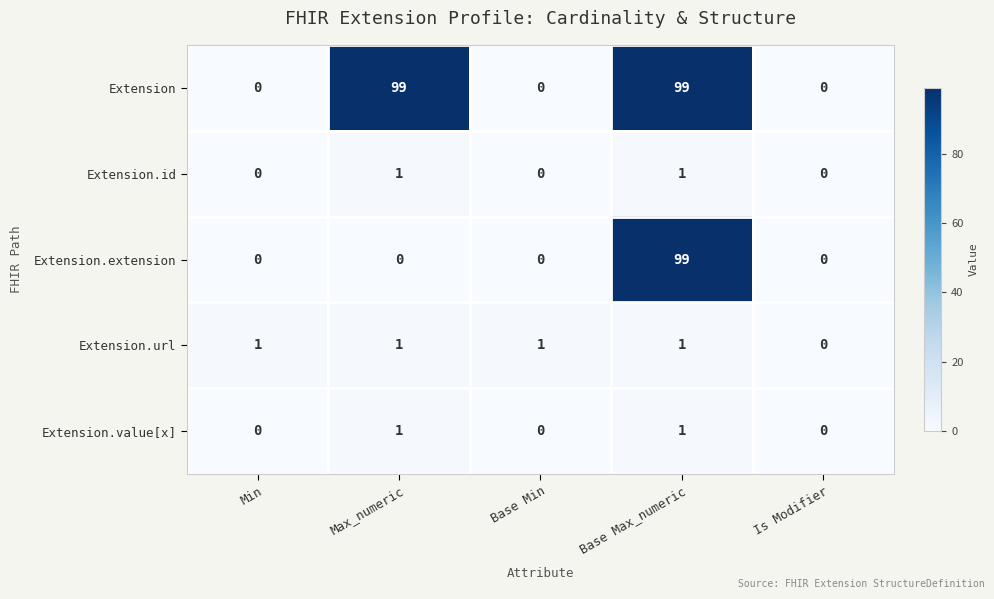

Reading left to right, transcribe all the data shown in this chart.

Extension: Min=0	Max_numeric=99	Base Min=0	Base Max_numeric=99	Is Modifier=0
Extension.id: Min=0	Max_numeric=1	Base Min=0	Base Max_numeric=1	Is Modifier=0
Extension.extension: Min=0	Max_numeric=0	Base Min=0	Base Max_numeric=99	Is Modifier=0
Extension.url: Min=1	Max_numeric=1	Base Min=1	Base Max_numeric=1	Is Modifier=0
Extension.value[x]: Min=0	Max_numeric=1	Base Min=0	Base Max_numeric=1	Is Modifier=0